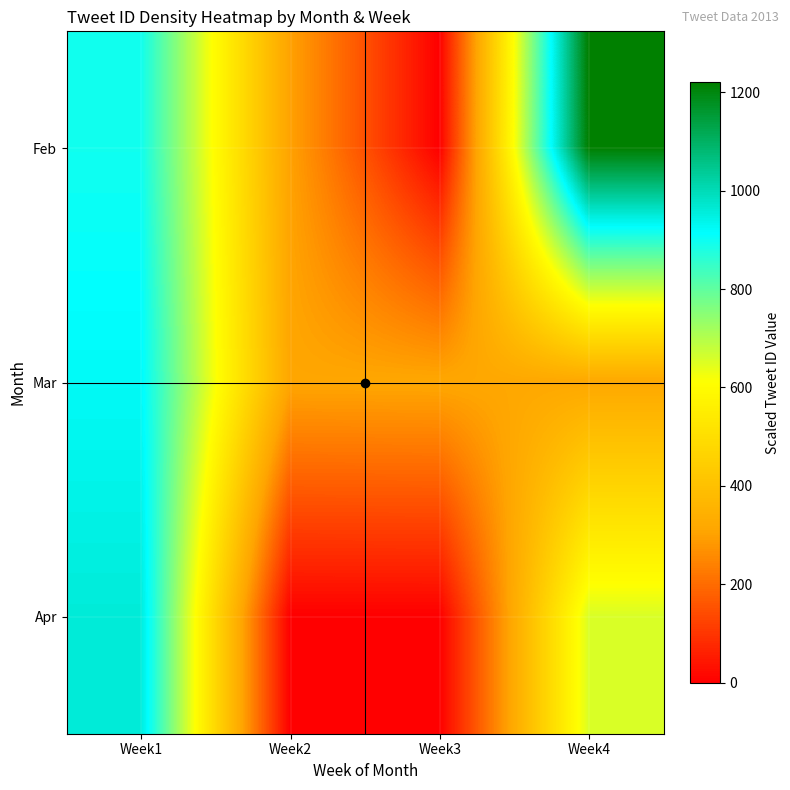

Which label corresponds to the smallest value in the chart?

Week3